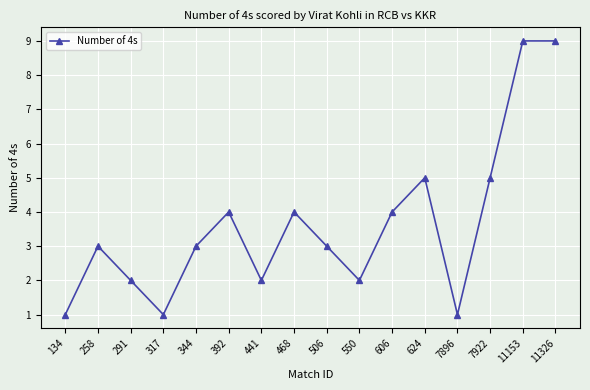

Between 258 and 624, which is larger?

624